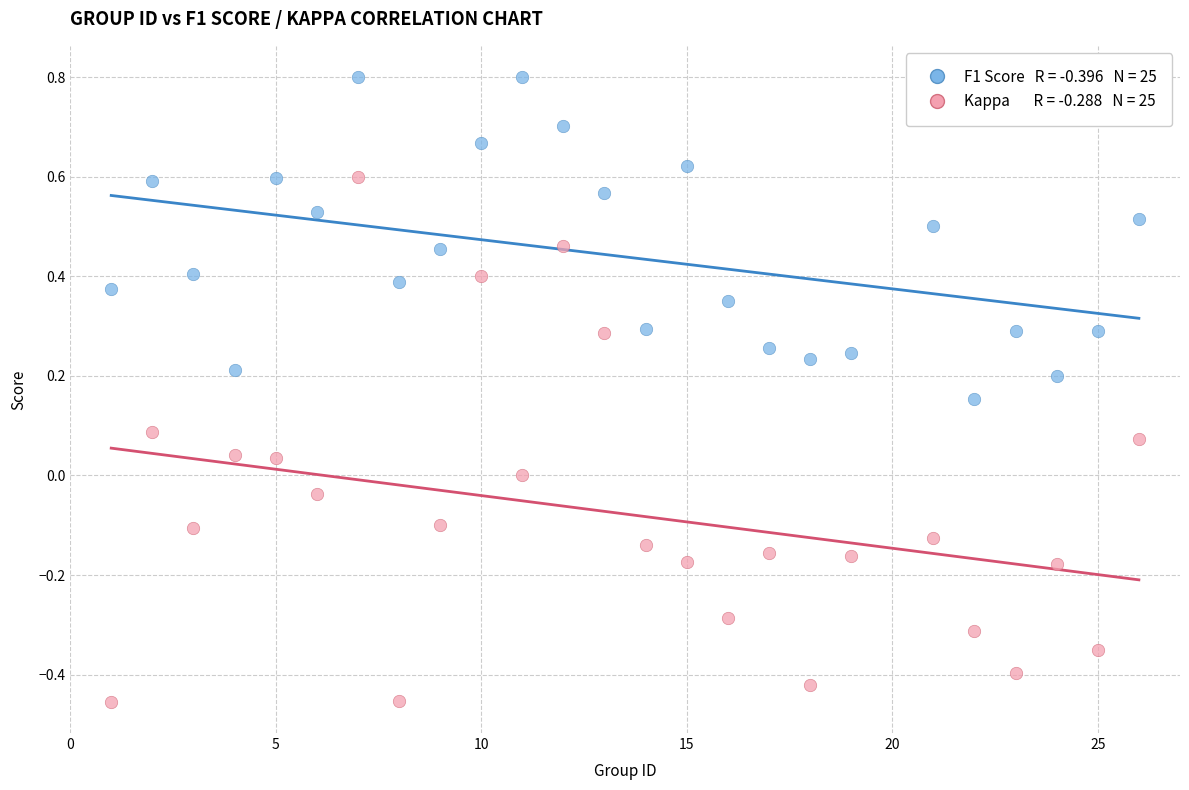

Across all data points, what is the range of Y values (max minus min)?

1.3